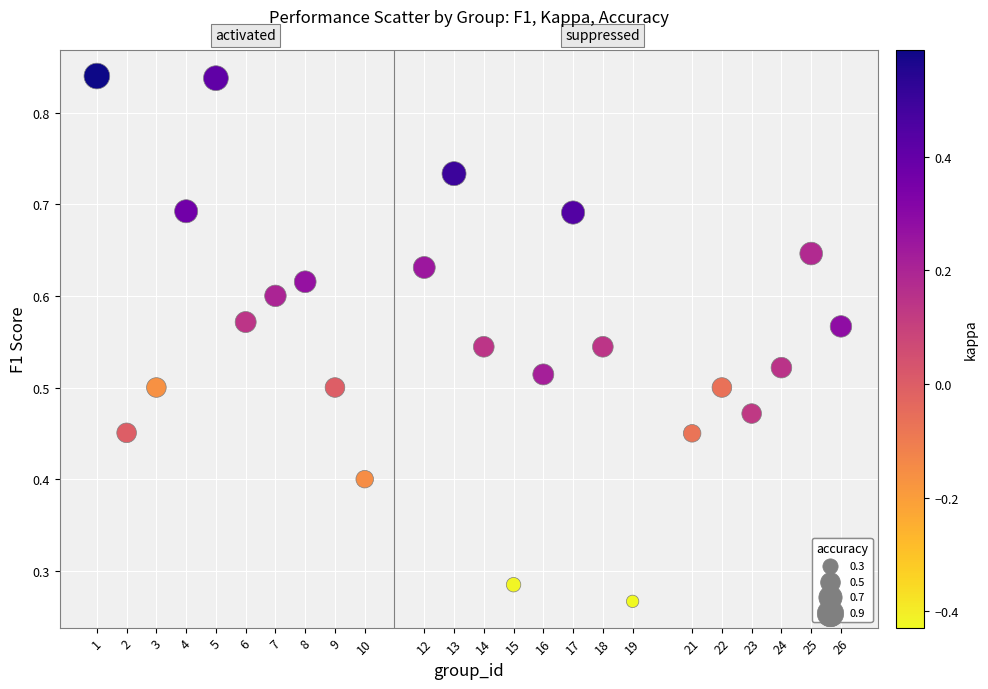

What is the range of X values (max minus min)?

25.0